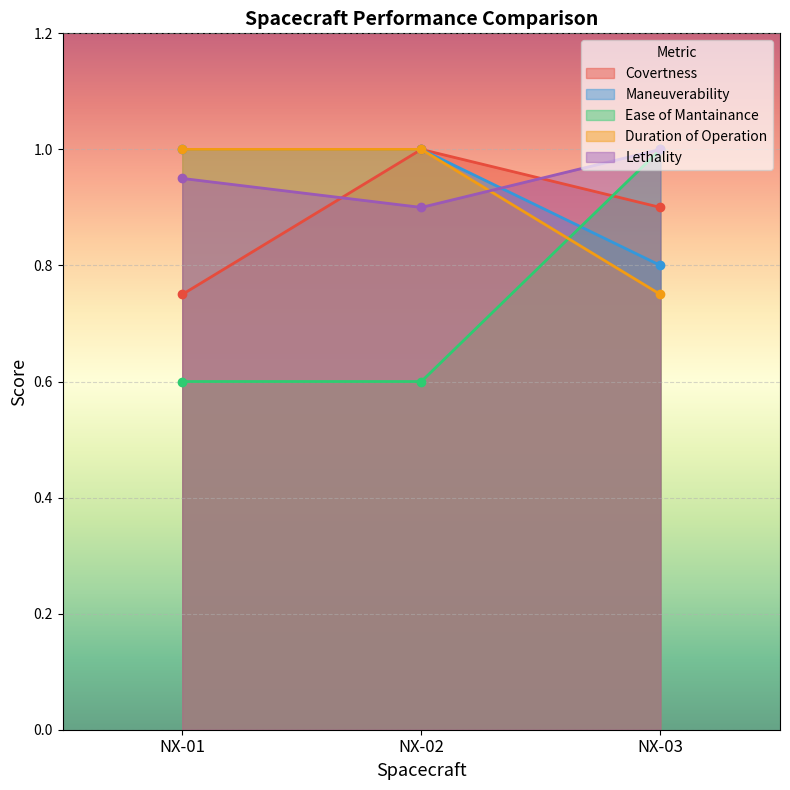

What is the total value across all series at NX-02?

4.5